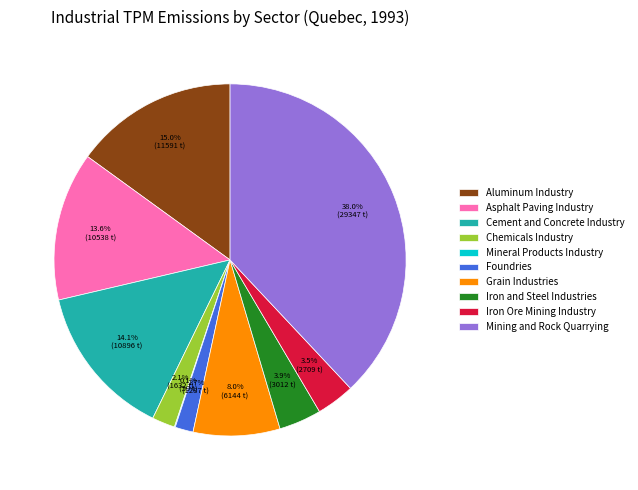

What is the ratio of the value at Cement and Concrete Industry to the value at Grain Industries?

1.8